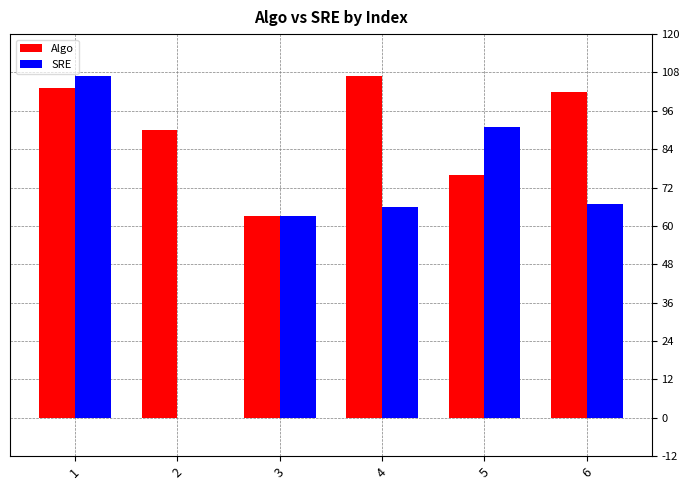

Reading left to right, transcribe all the data shown in this chart.

Algo: 1=103	2=90	3=63	4=107	5=76	6=102
SRE: 1=107	2=0	3=63	4=66	5=91	6=67